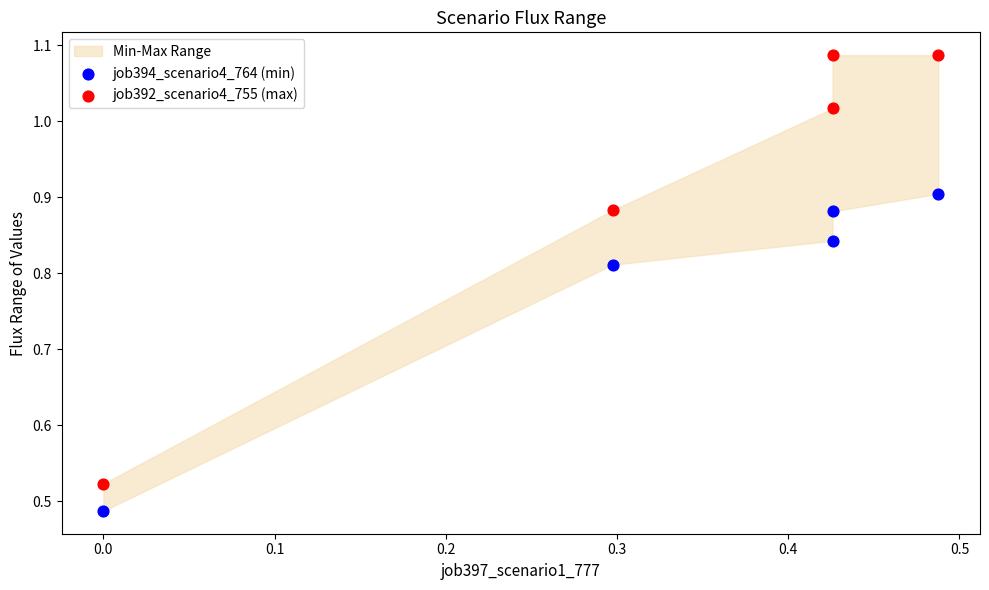

Which series reaches the maximum Y coordinate?

job392_scenario4_755 (max)